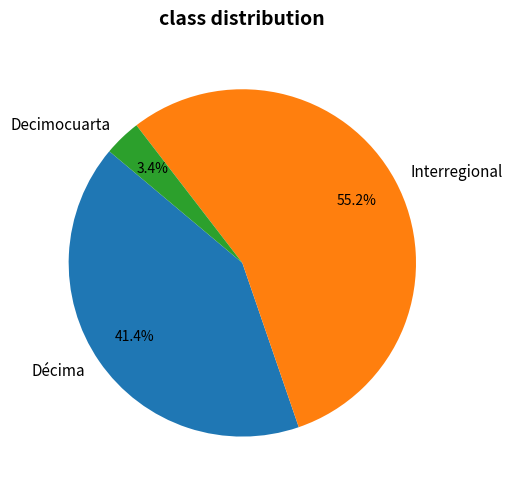

The Décima slice represents 41% of the pie. True or false?

True